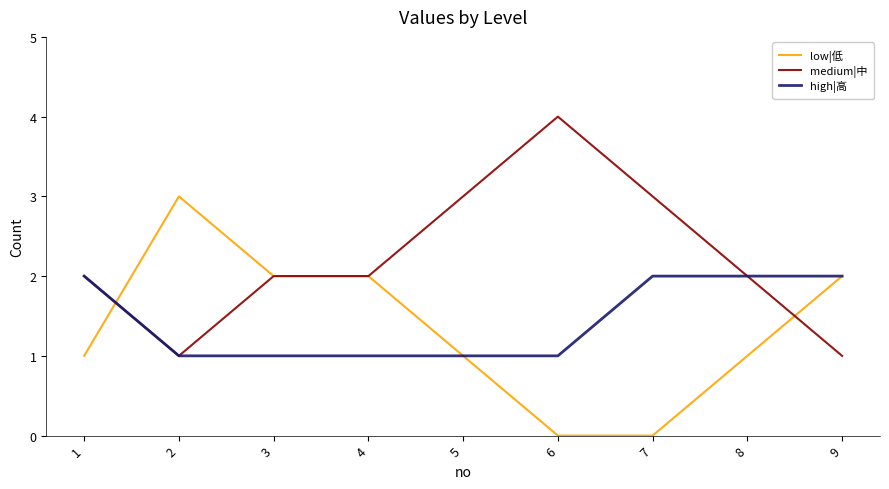

What are all the series names shown in the legend?

low|低, medium|中, high|高